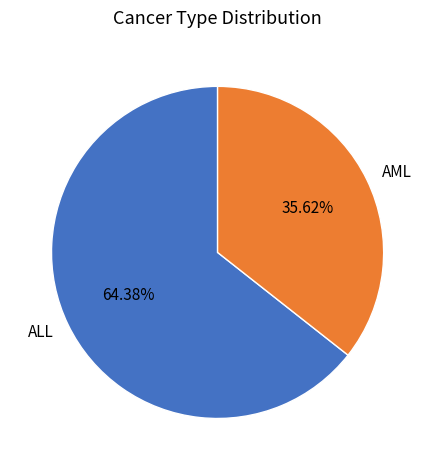

How many segments does this pie chart have?

2